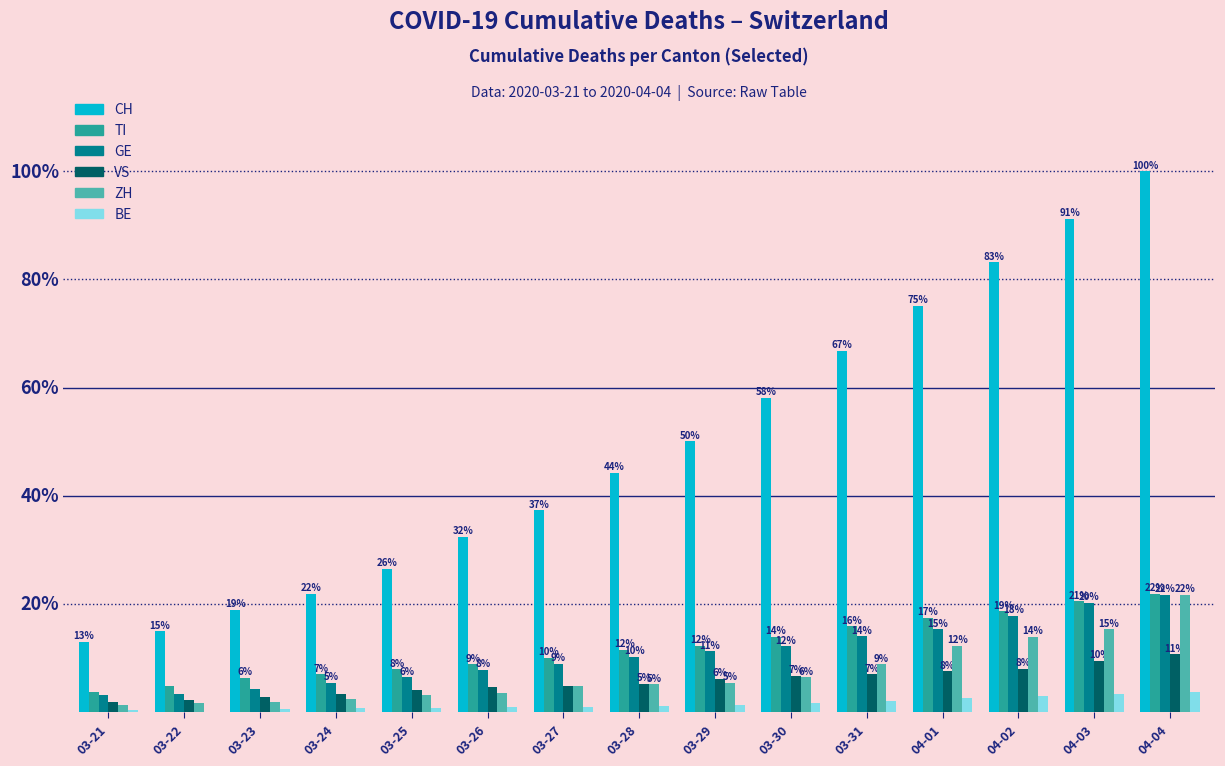

At which category does the chart reach its peak across all series?

04-04